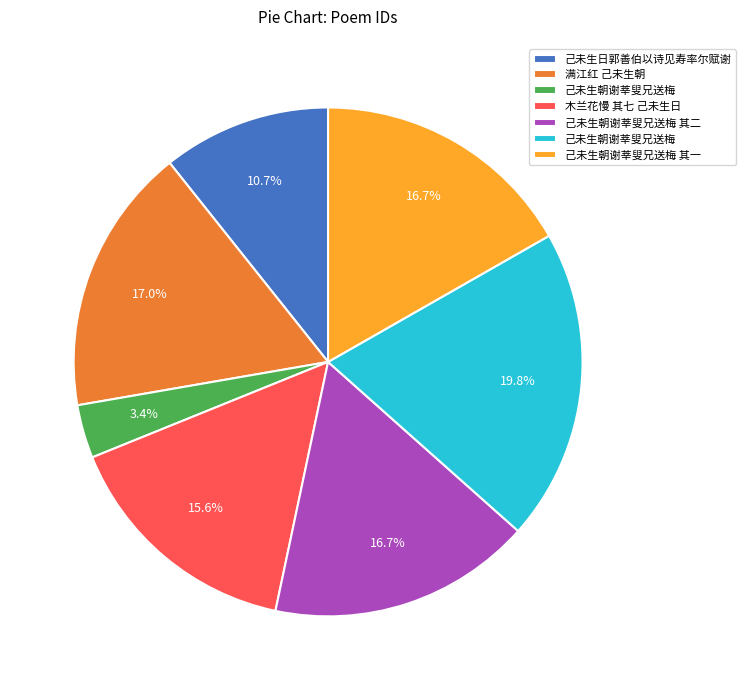

To the nearest percent, what is the average slice percentage?

14%